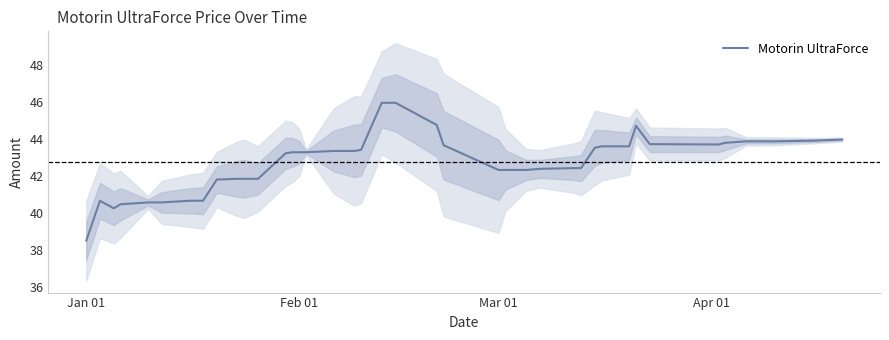

Reading right to left, what are all the values shown in this chart?

44.0	43.9	43.9	43.9	43.8	43.7	43.7	44.7	43.6	43.6	43.5	42.4	42.4	42.4	42.3	42.3	42.3	43.7	44.8	46.0	46.0	43.4	43.4	43.4	43.3	43.3	43.3	43.2	41.8	41.8	41.8	41.8	40.6	40.6	40.6	40.6	40.5	40.2	40.6	38.5